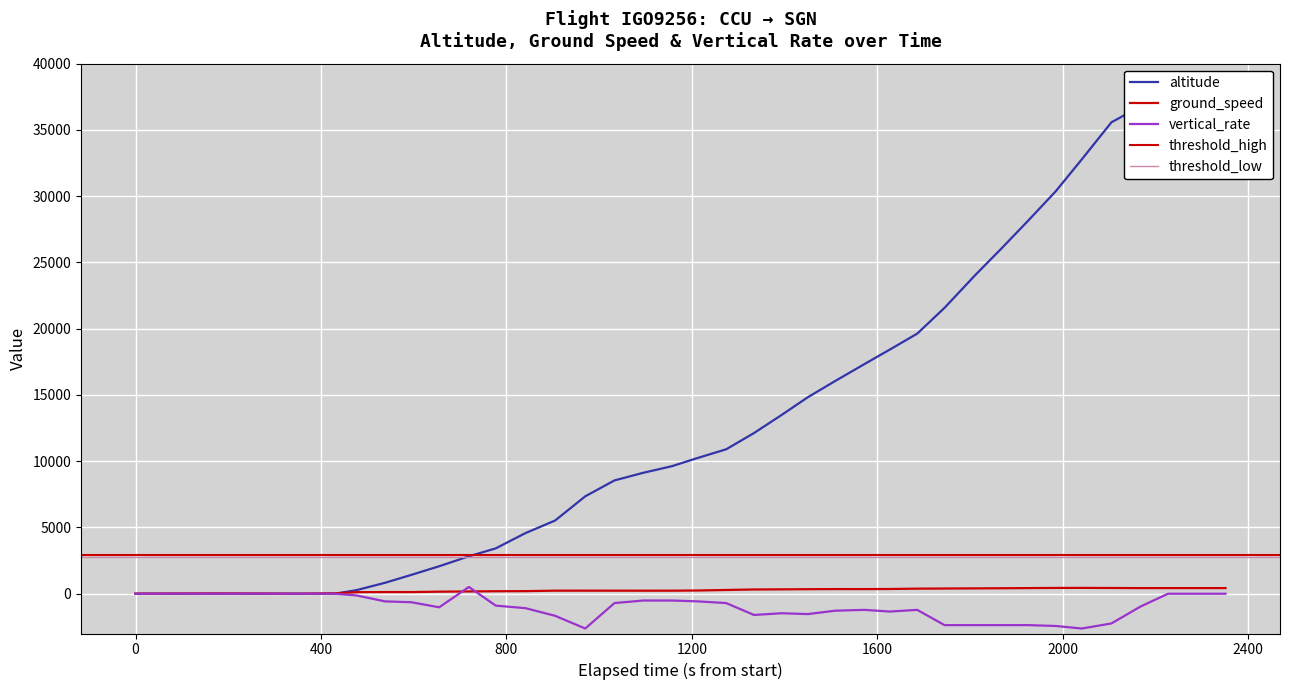

Which series has the largest range (max minus min)?

altitude